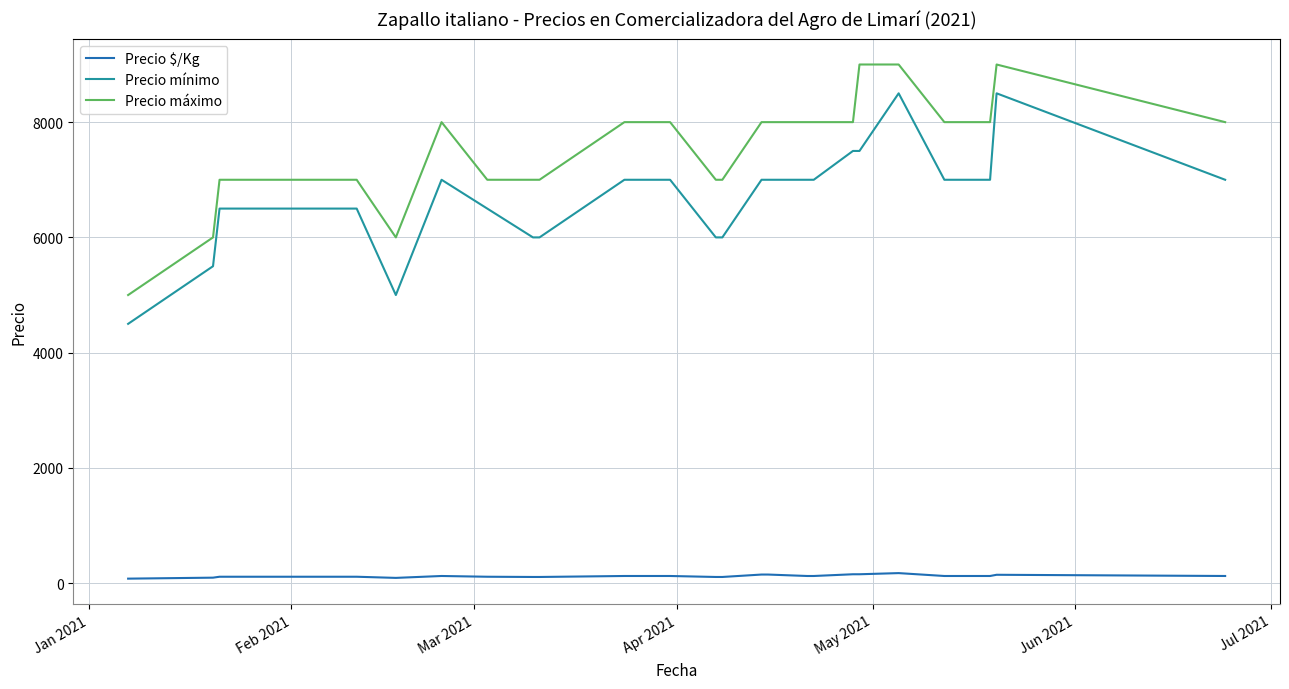

What are all the series names shown in the legend?

Precio $/Kg, Precio mínimo, Precio máximo